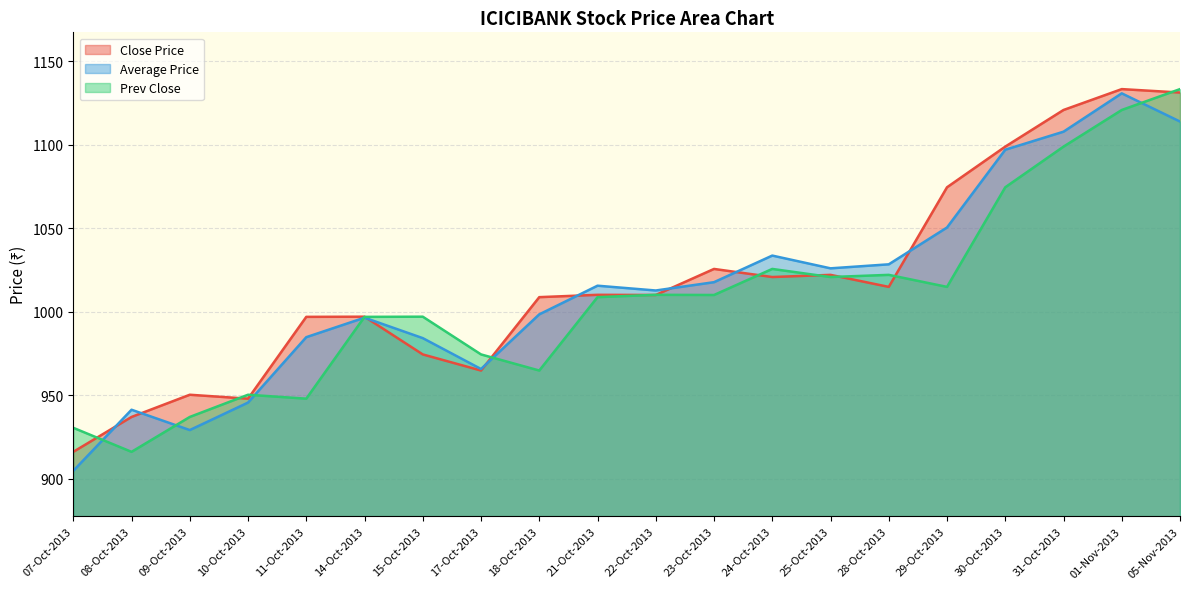

How many series are shown in this chart?

3